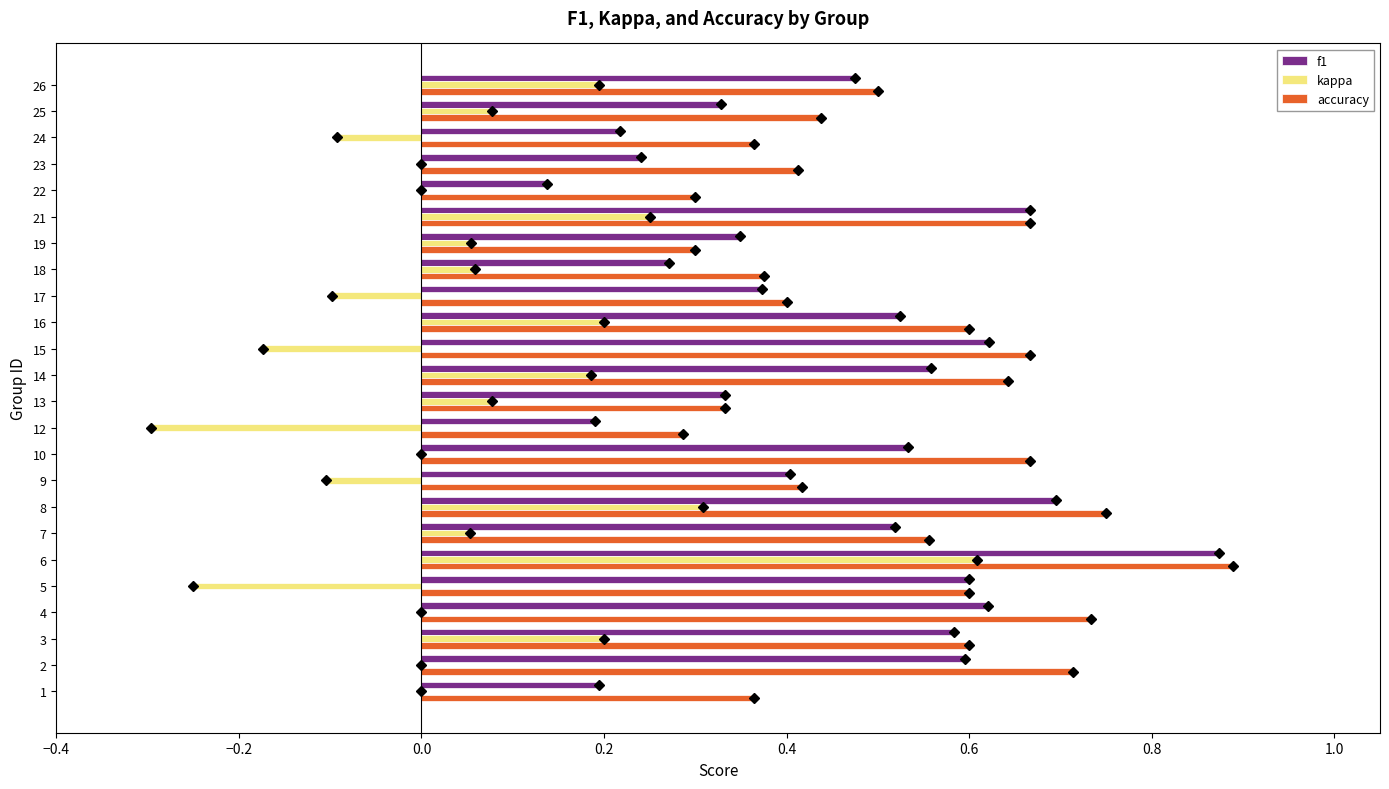

Between 14 and 24, which series saw the biggest shift?

f1